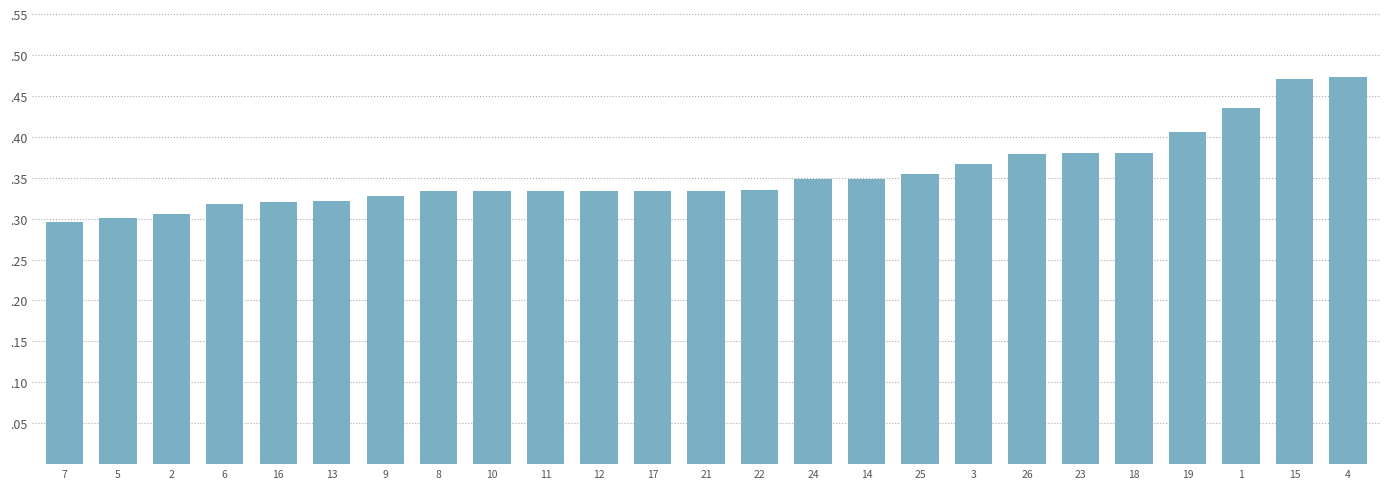

Read the value at 9.

0.3